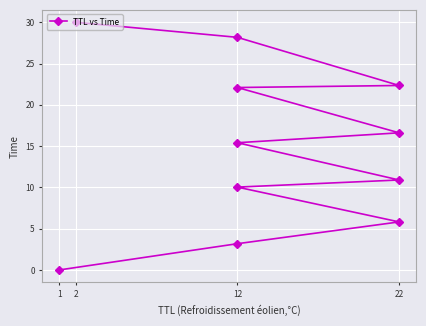

Is this an area chart (filled region under the line)?

No